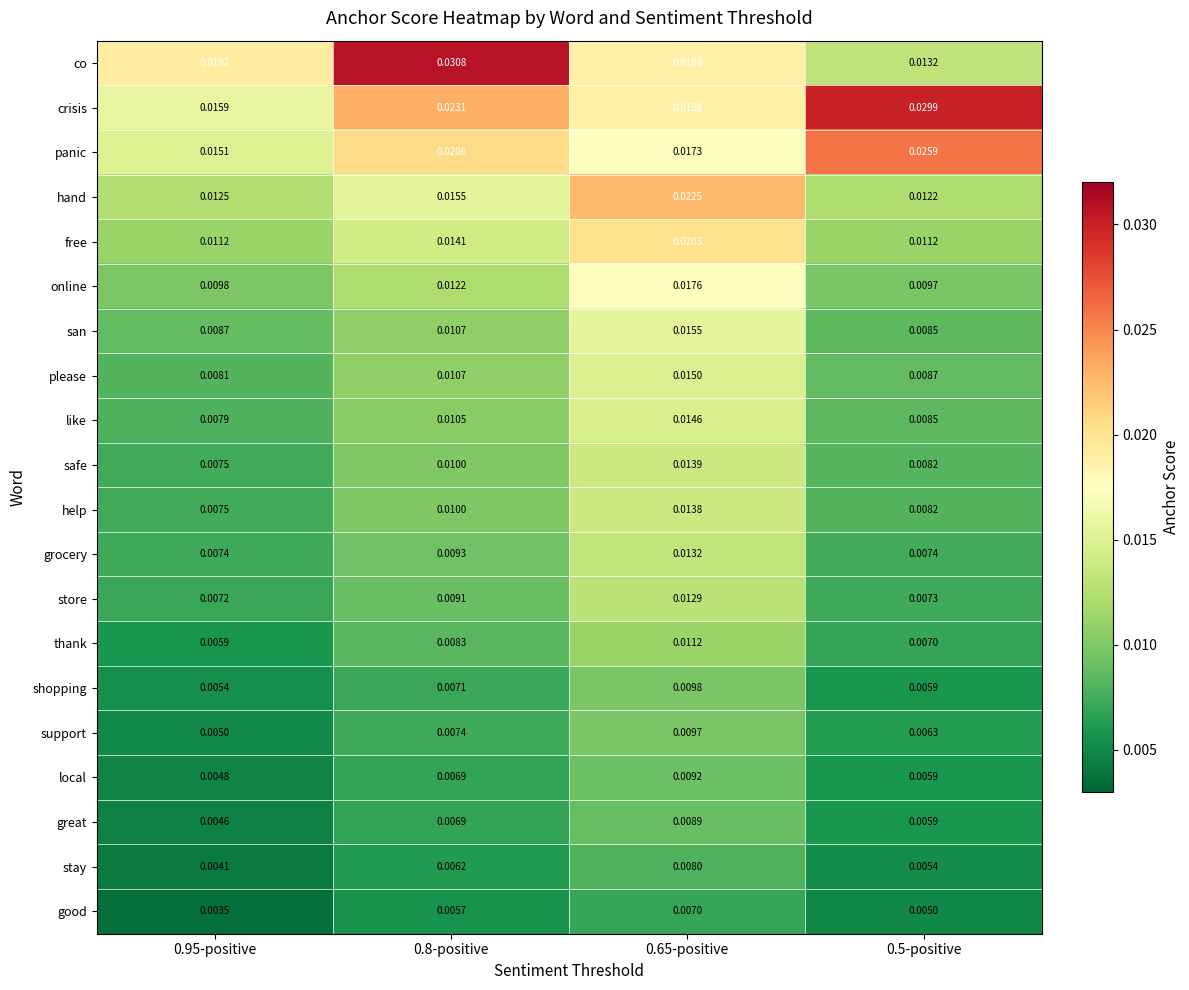

Which series has the widest spread of values?

co